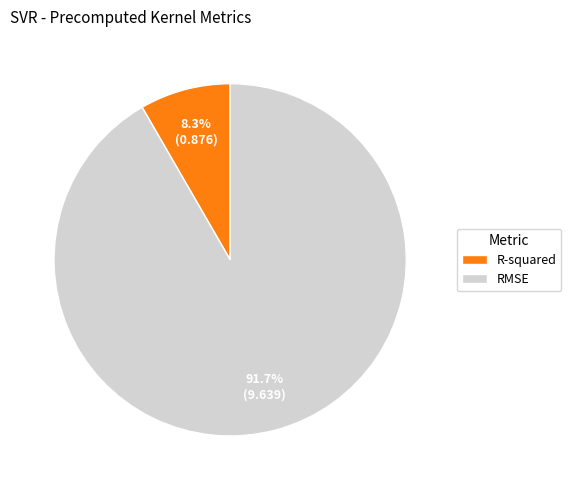

Does RMSE account for over 50% of the chart?

Yes